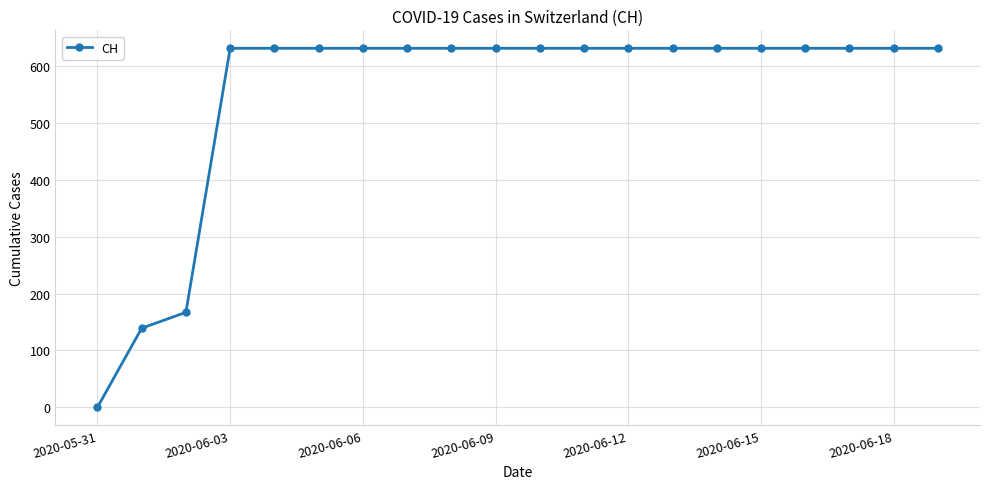

What is the value of the 14th point from the left?

631